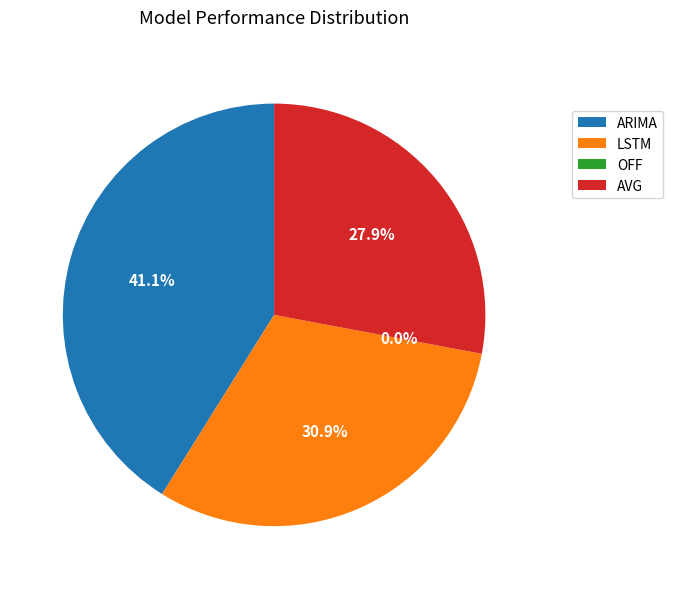

Does LSTM account for over 50% of the chart?

No